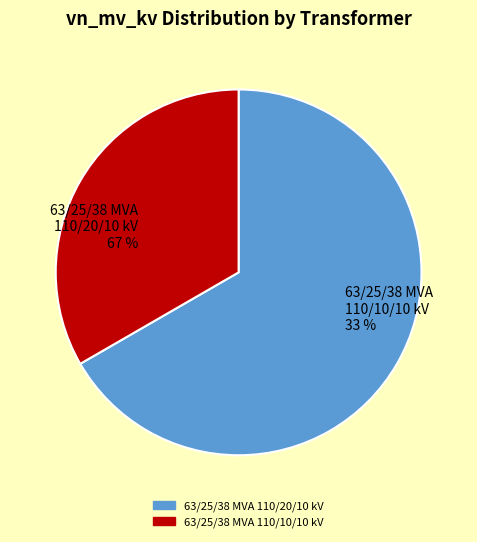

What percentage is the 63/25/38 MVA 110/10/10 kV slice, to the nearest percent?

33%